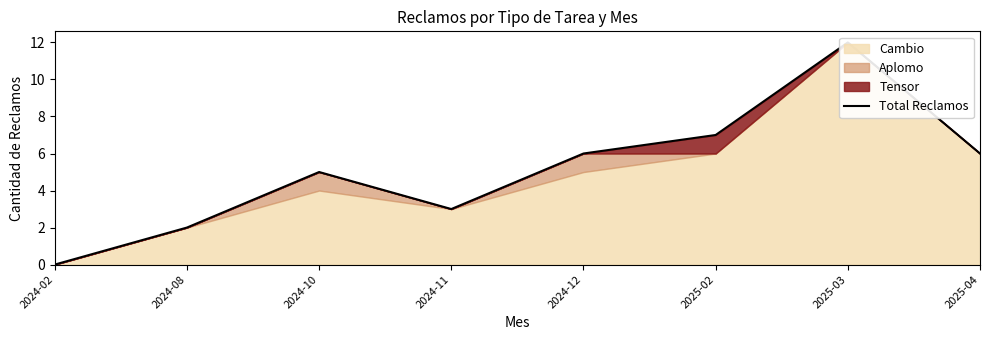

How many values are above zero?

7